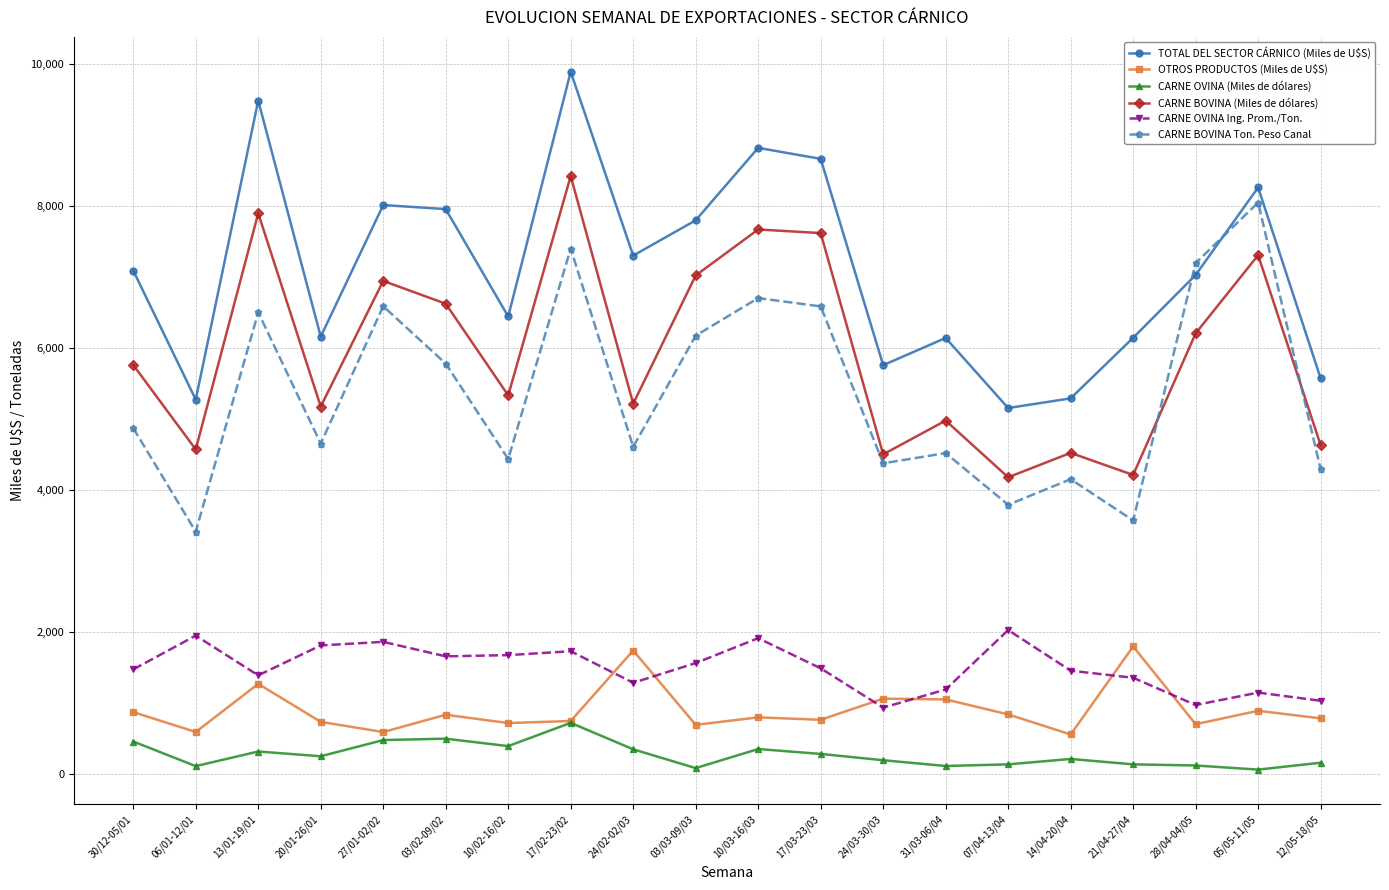

What is the label of the 3rd point from the right?

28/04-04/05